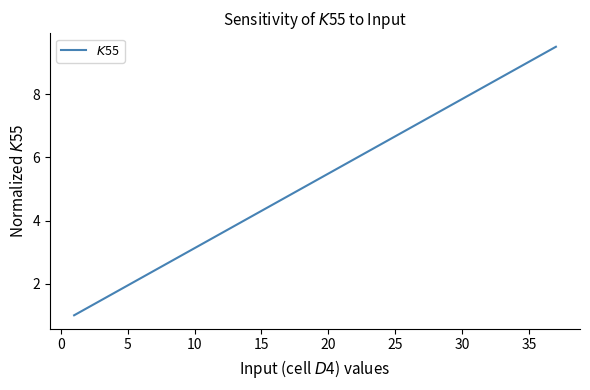

What is the difference between the maximum and minimum values?

8.5